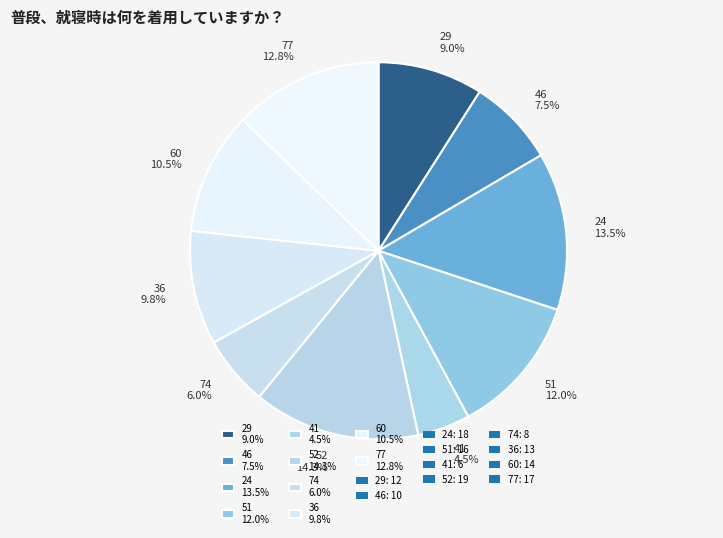

Is it true that 24 is 2% of the pie?

False